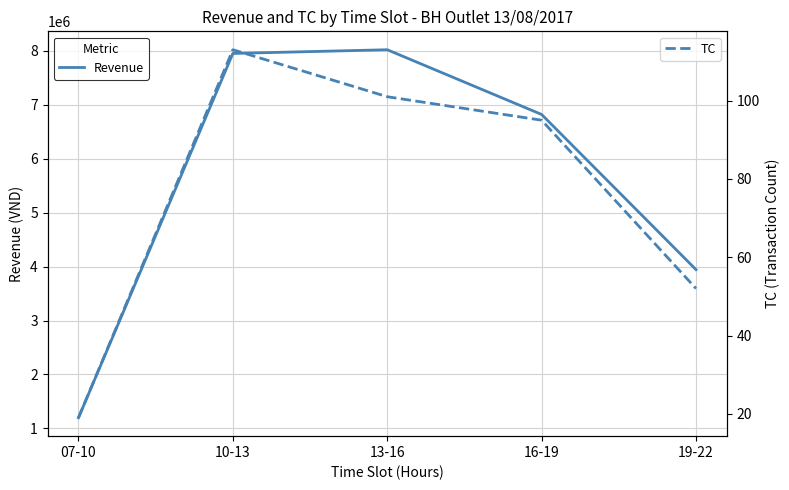

List the series in order of their overall mean, lowest first.

TC, Revenue